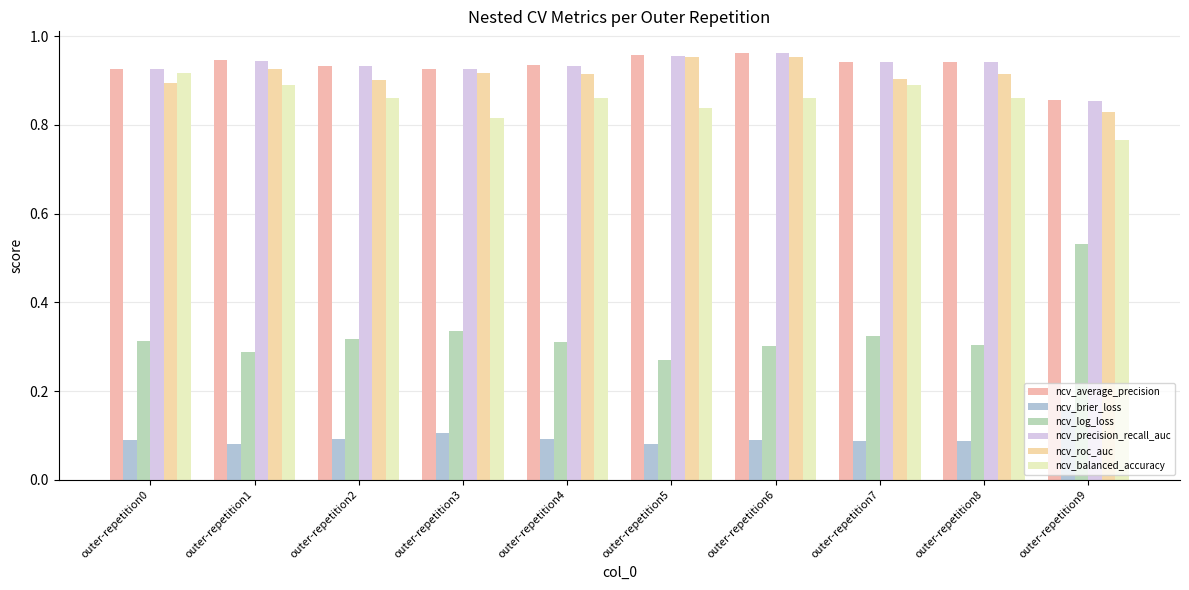

What is the maximum value shown in the chart?

1.0